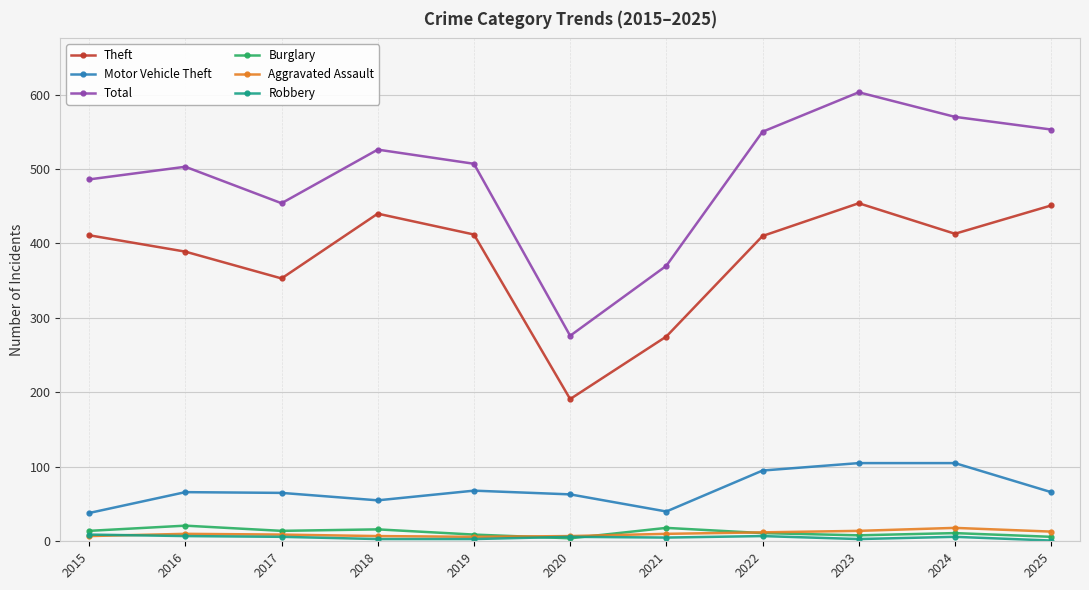

What is the total value across all series at 2024?

1123